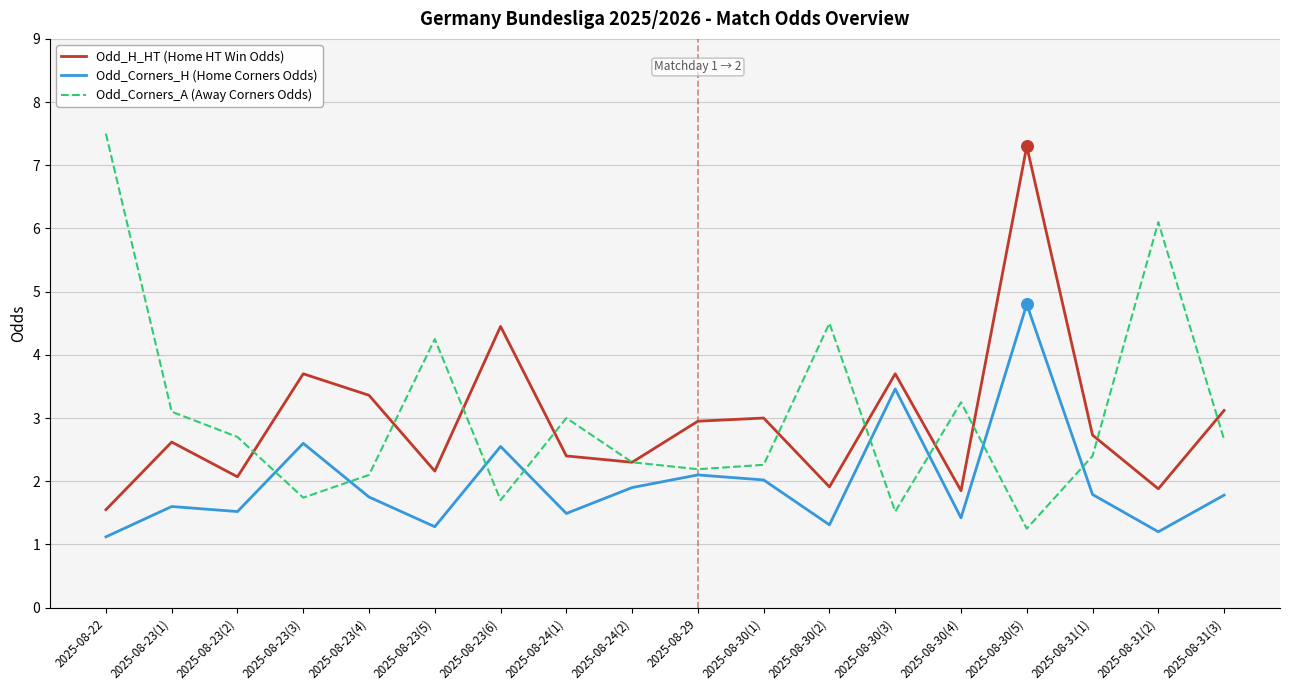

What are all the series names shown in the legend?

Odd_H_HT (Home HT Win Odds), Odd_Corners_H (Home Corners Odds), Odd_Corners_A (Away Corners Odds)